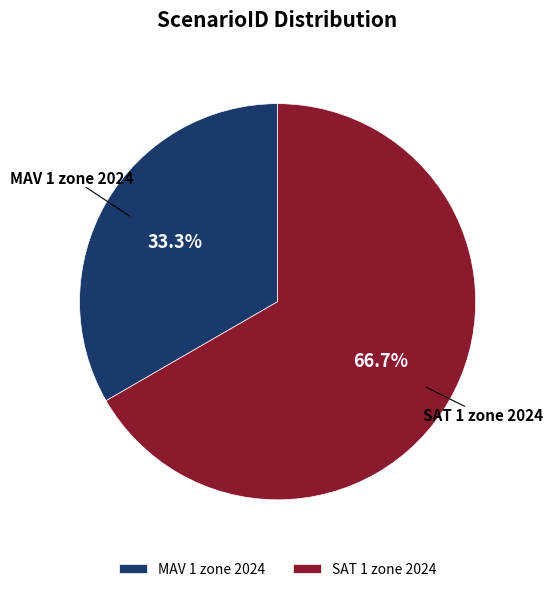

Which slice is the smallest?

MAV 1 zone 2024